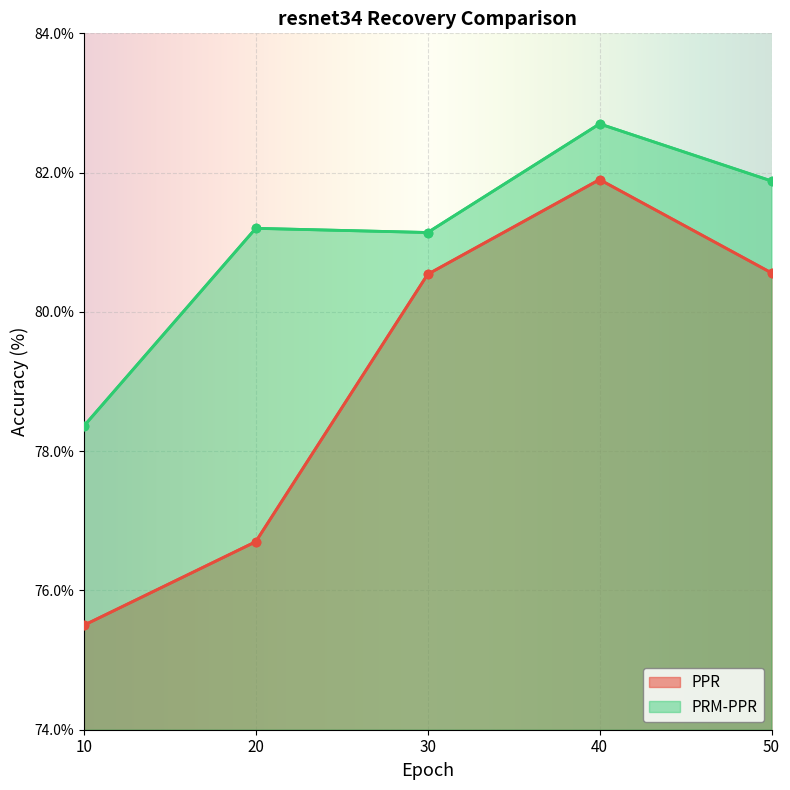

Between 10 and 40, which is larger?

40